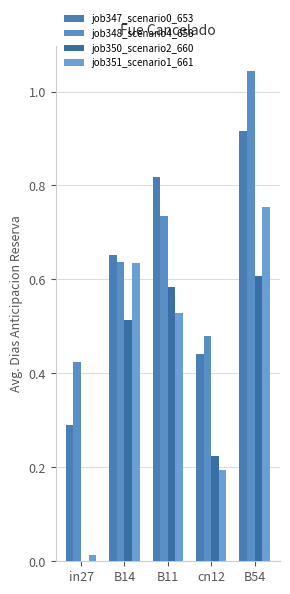

What is the label of the 3rd bar from the right?

B11